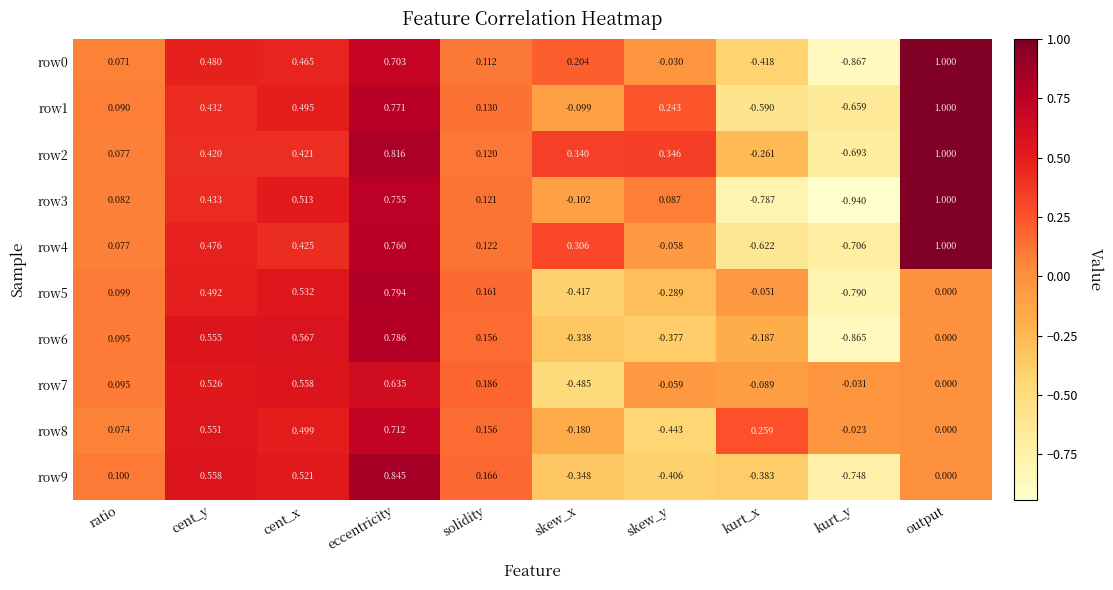

Which label corresponds to the largest value in the chart?

output